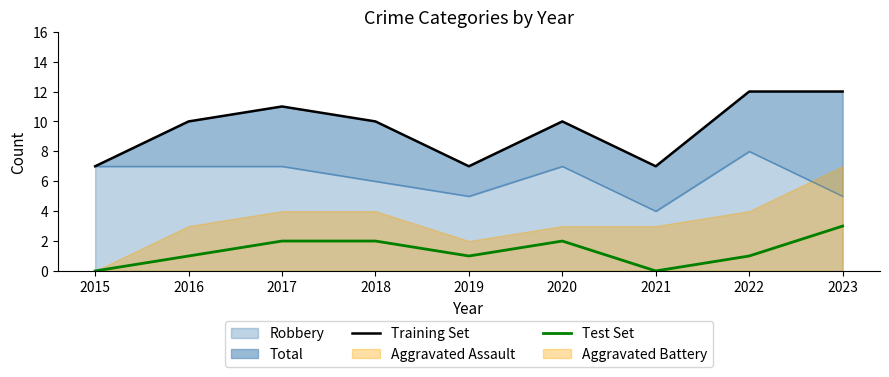

Rank the categories by Training Set value from lowest to highest.

2015, 2019, 2021, 2016, 2018, 2020, 2017, 2022, 2023